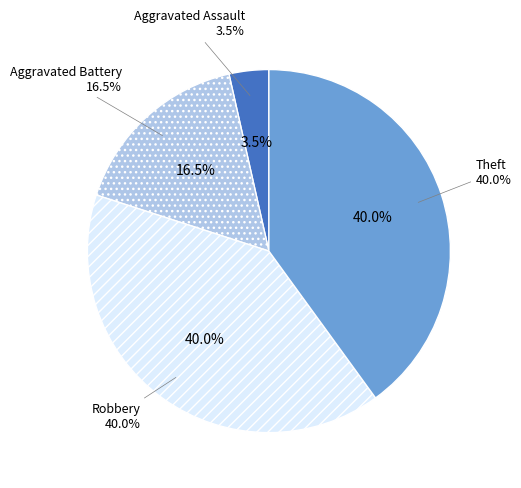

The Aggravated Assault slice represents 4% of the pie. True or false?

True